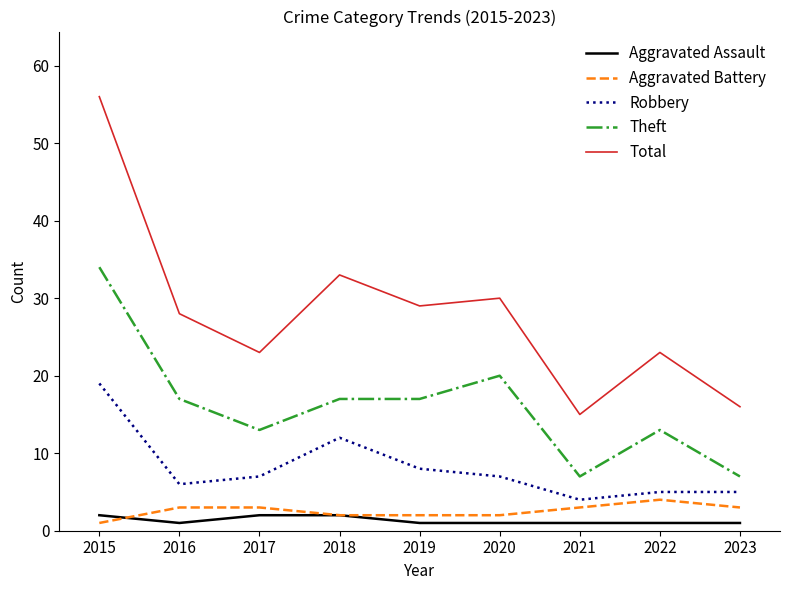

Reading left to right, transcribe all the data shown in this chart.

Aggravated Assault: 2015=2	2016=1	2017=2	2018=2	2019=1	2020=1	2021=1	2022=1	2023=1
Aggravated Battery: 2015=1	2016=3	2017=3	2018=2	2019=2	2020=2	2021=3	2022=4	2023=3
Robbery: 2015=19	2016=6	2017=7	2018=12	2019=8	2020=7	2021=4	2022=5	2023=5
Theft: 2015=34	2016=17	2017=13	2018=17	2019=17	2020=20	2021=7	2022=13	2023=7
Total: 2015=56	2016=28	2017=23	2018=33	2019=29	2020=30	2021=15	2022=23	2023=16